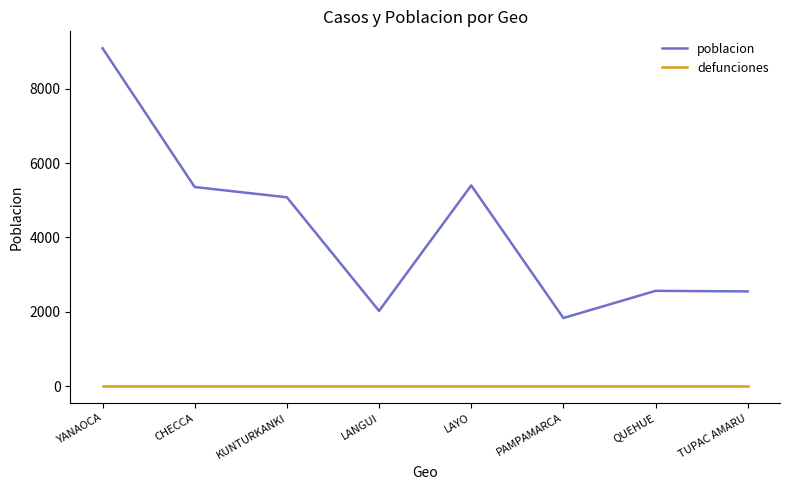

At LANGUI, list the series in order from largest to smallest.

poblacion, defunciones